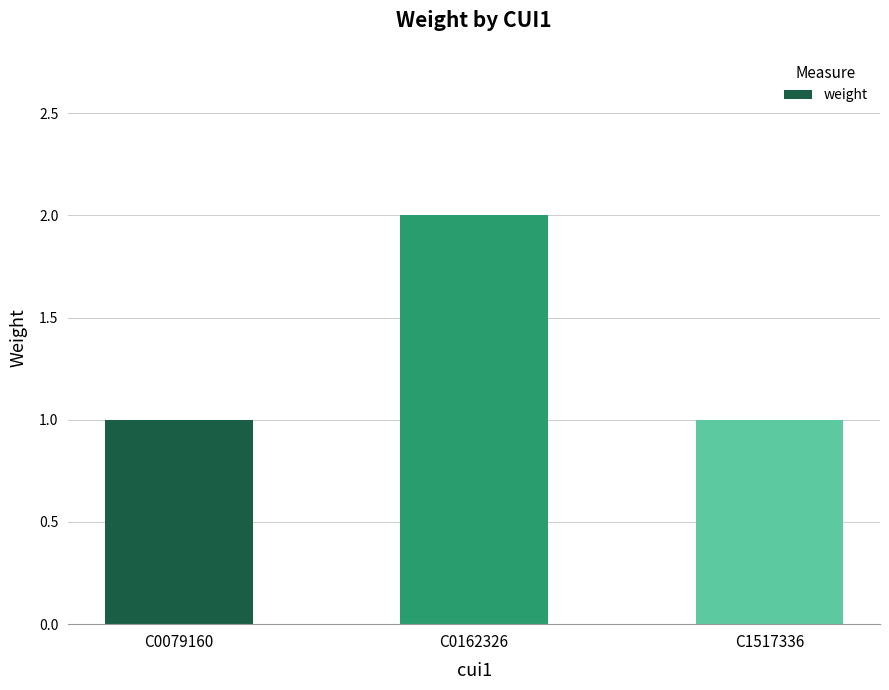

How many bars are there in total?

3